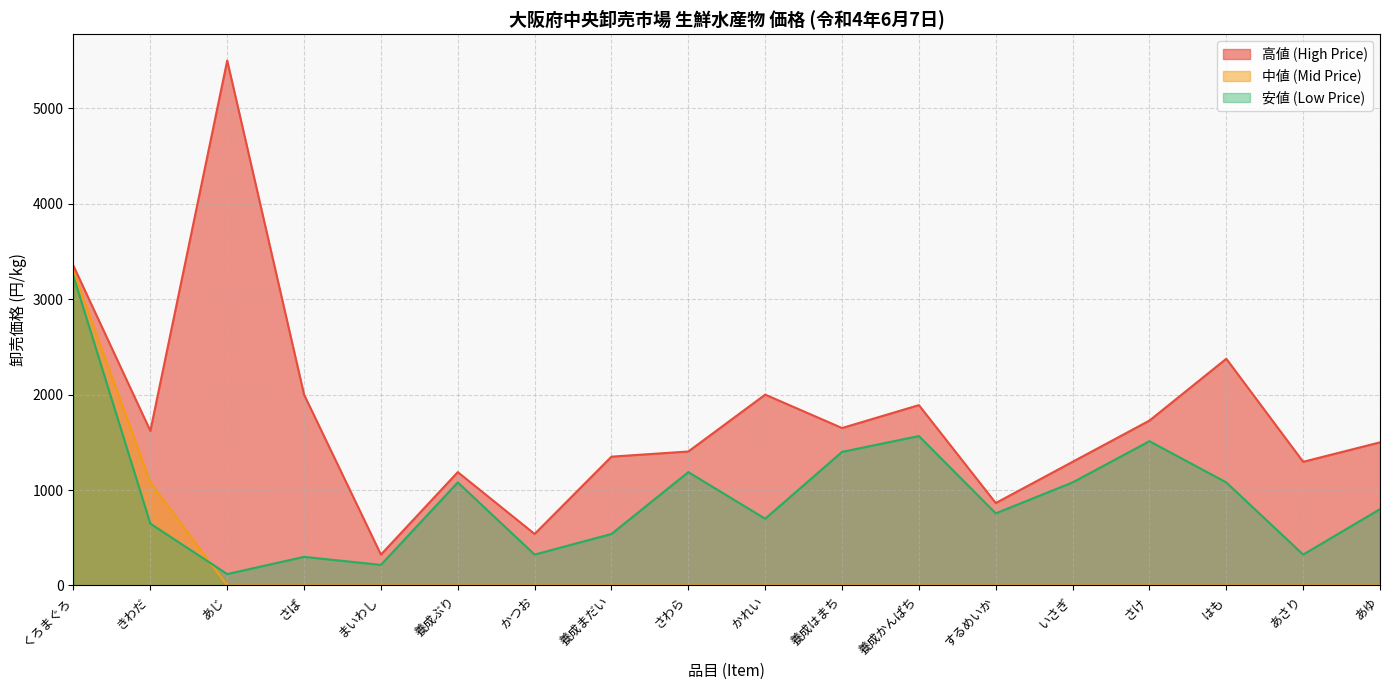

What is the difference between the highest and lowest values at 養成ぶり?

1188